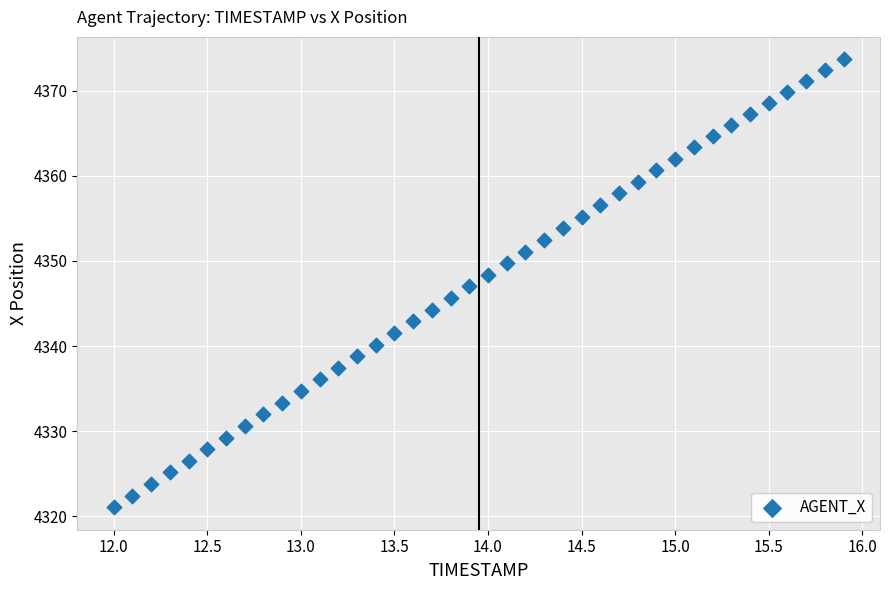

What is the range of X values (max minus min)?

3.9